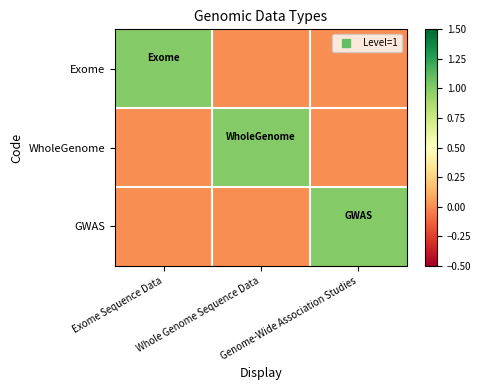

Reading left to right, transcribe all the data shown in this chart.

Exome: Exome Sequence Data=1	Whole Genome Sequence Data=0	Genome-Wide Association Studies=0
WholeGenome: Exome Sequence Data=0	Whole Genome Sequence Data=1	Genome-Wide Association Studies=0
GWAS: Exome Sequence Data=0	Whole Genome Sequence Data=0	Genome-Wide Association Studies=1